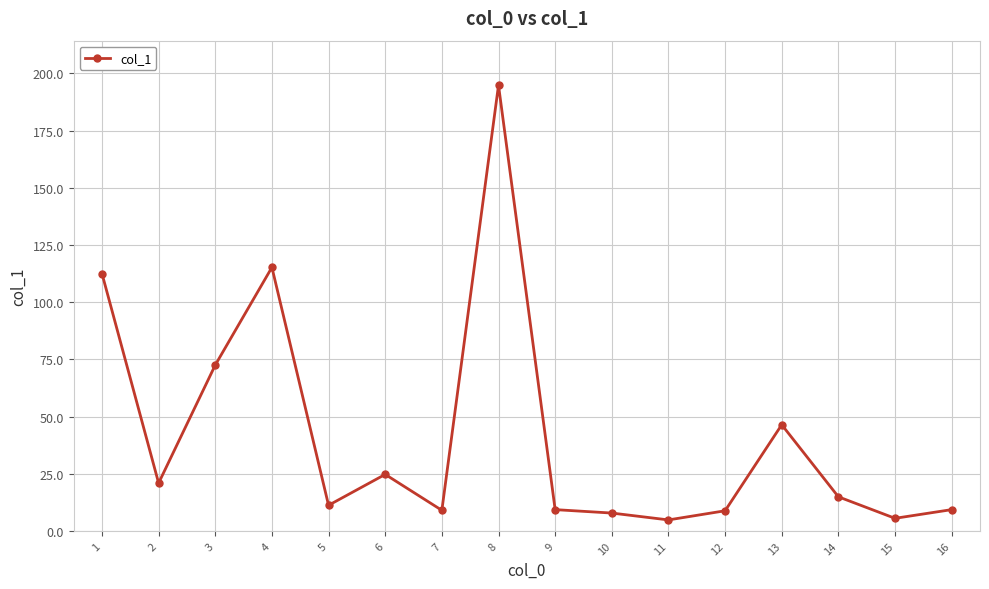

What value does the data have at 4?

115.2